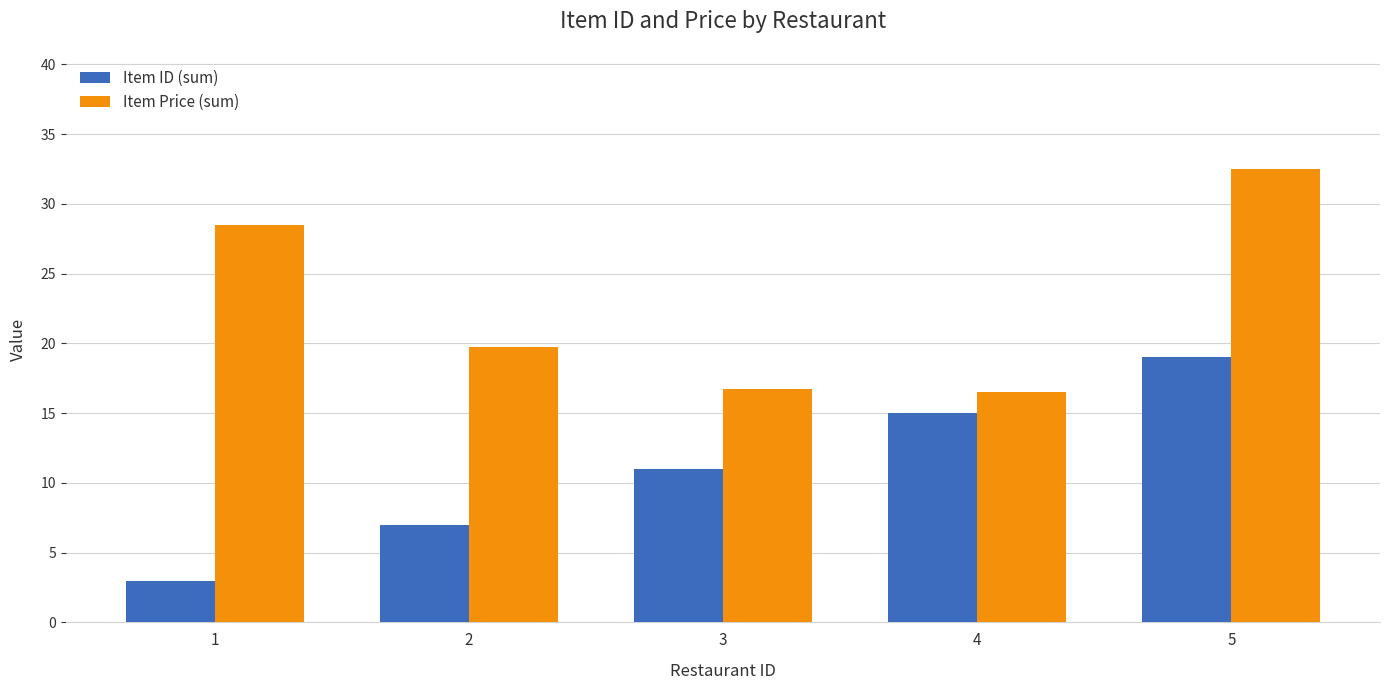

What is the difference between the maximum and second lowest values in the Item ID (sum) series?

12.0